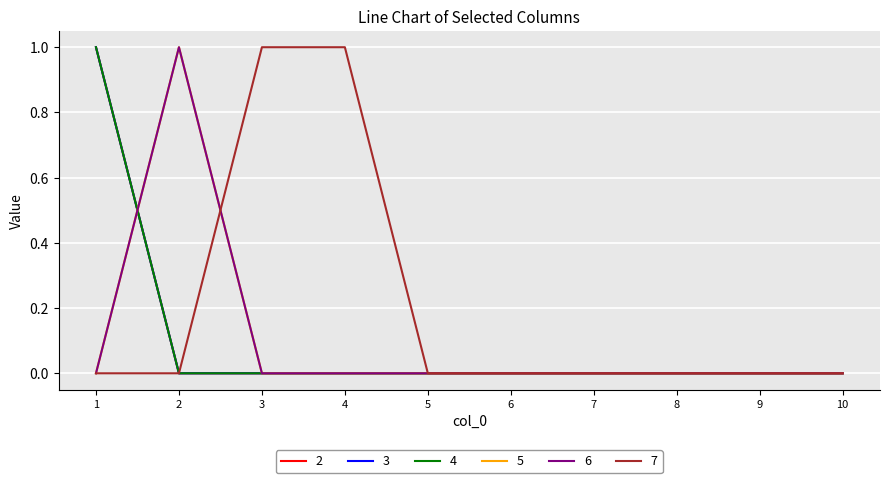

Does the chart display data point markers on the line(s)?

No